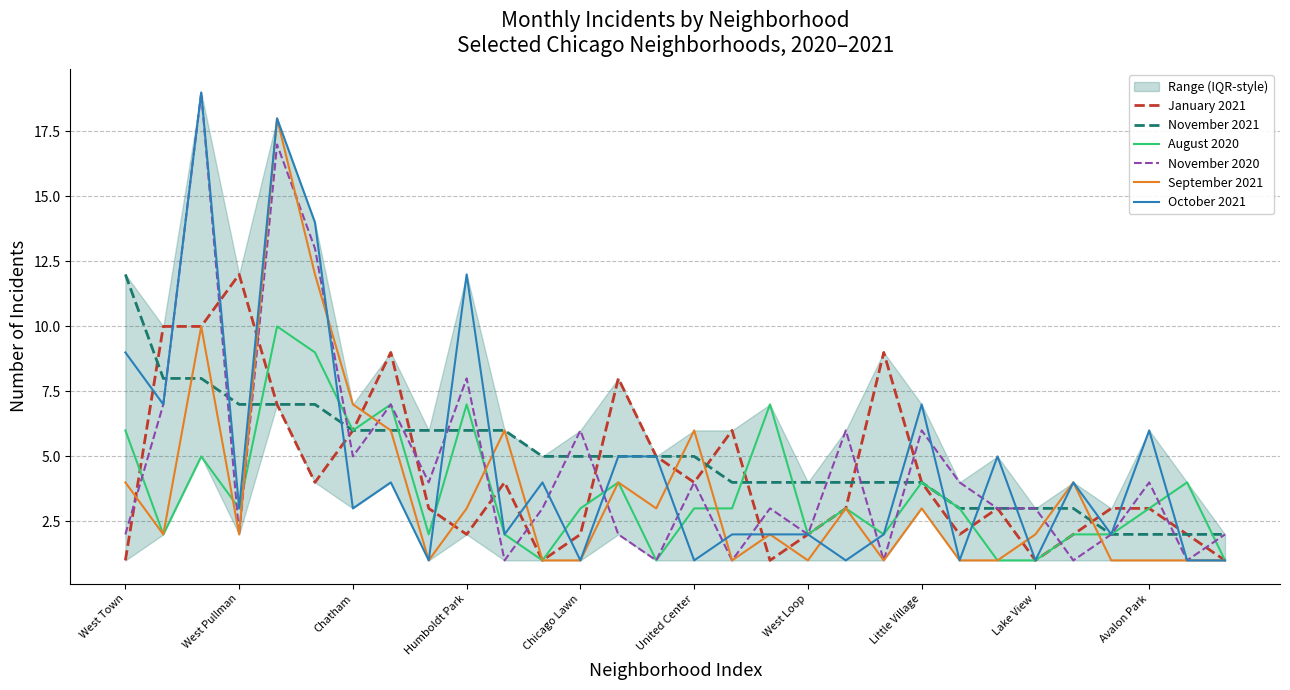

Does the chart have visible grid lines?

Yes